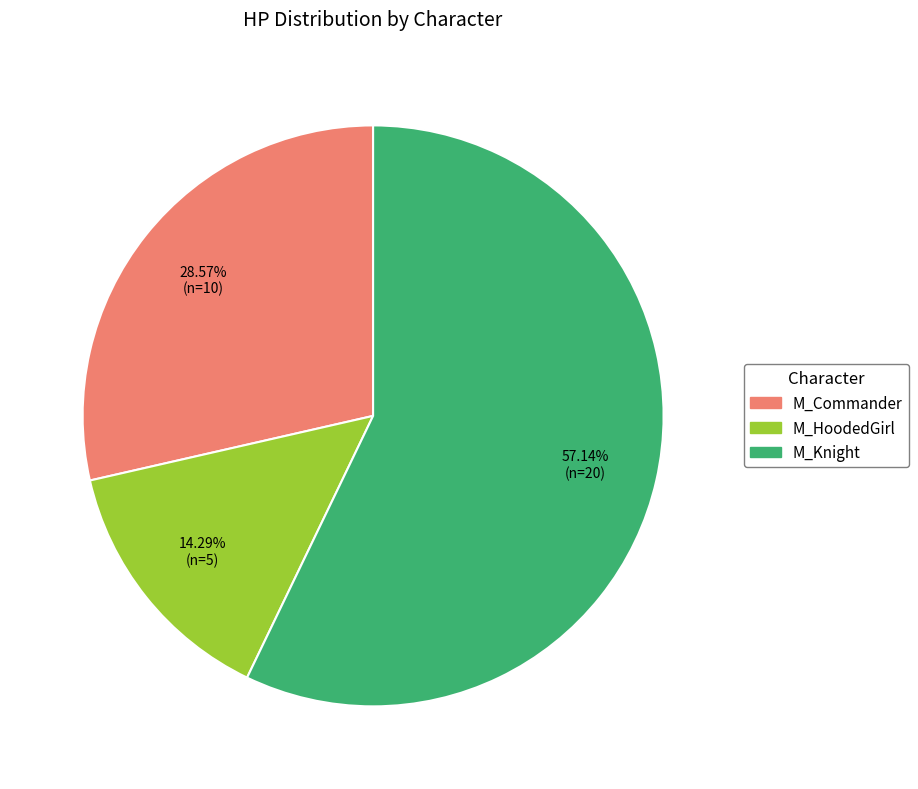

Is there a majority slice in this chart?

Yes